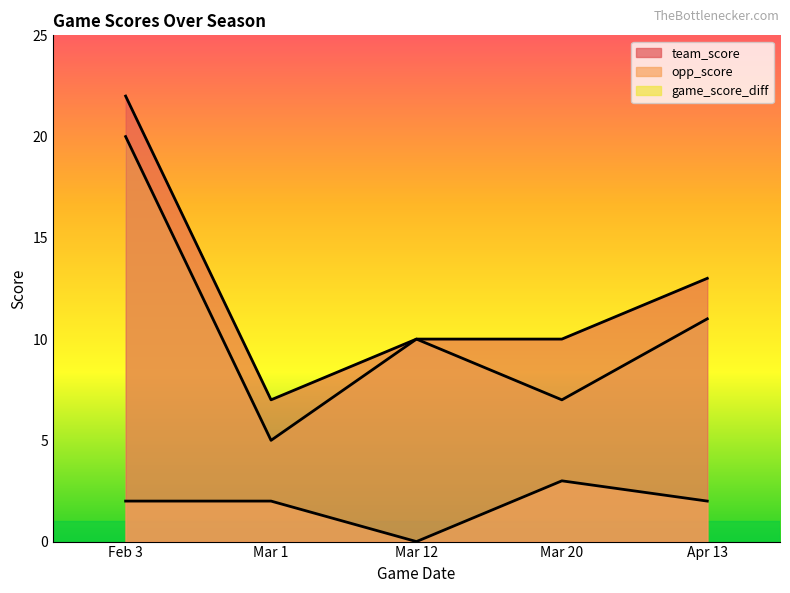

What is the label of the 4th point from the right?

Mar 1